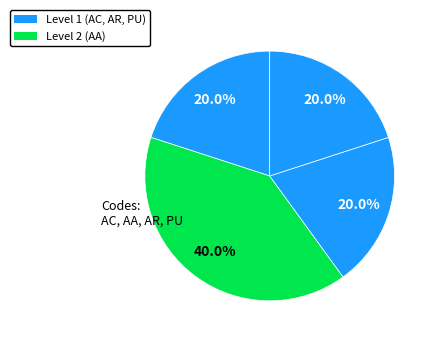

How many segments does this pie chart have?

4